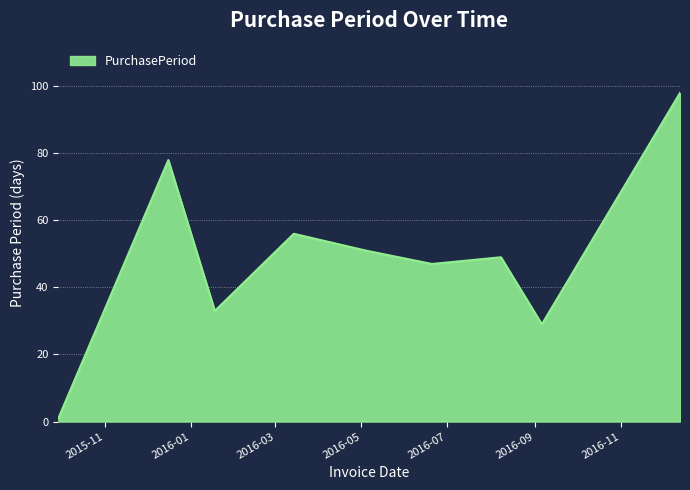

What is the maximum value shown in the chart?

98